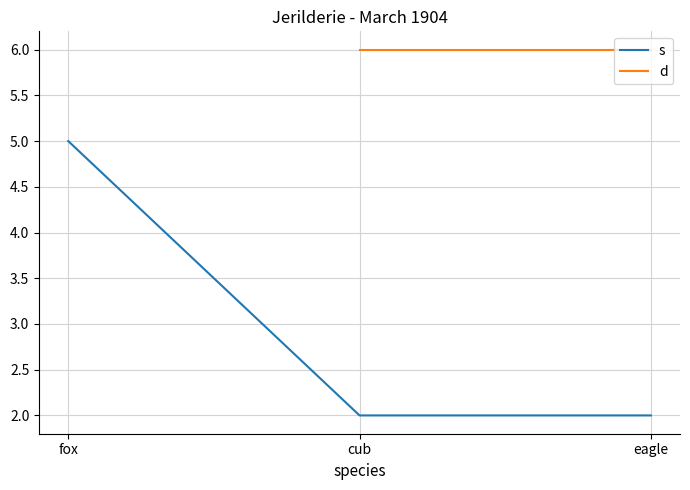

Between eagle and cub, which is larger?

eagle